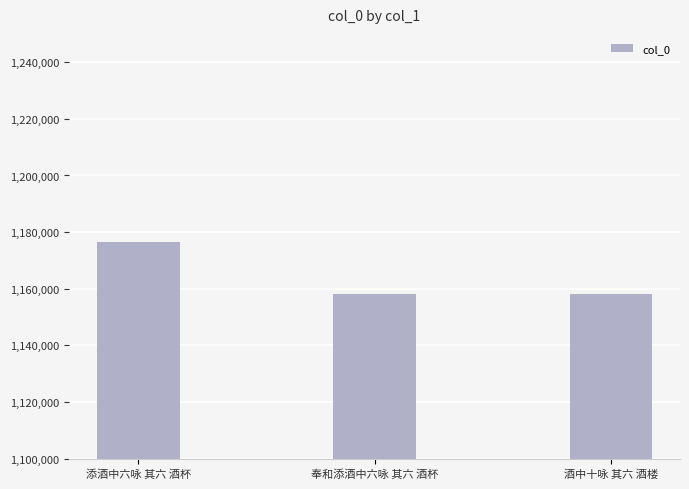

What position from the left is 奉和添酒中六咏 其六 酒杯?

2